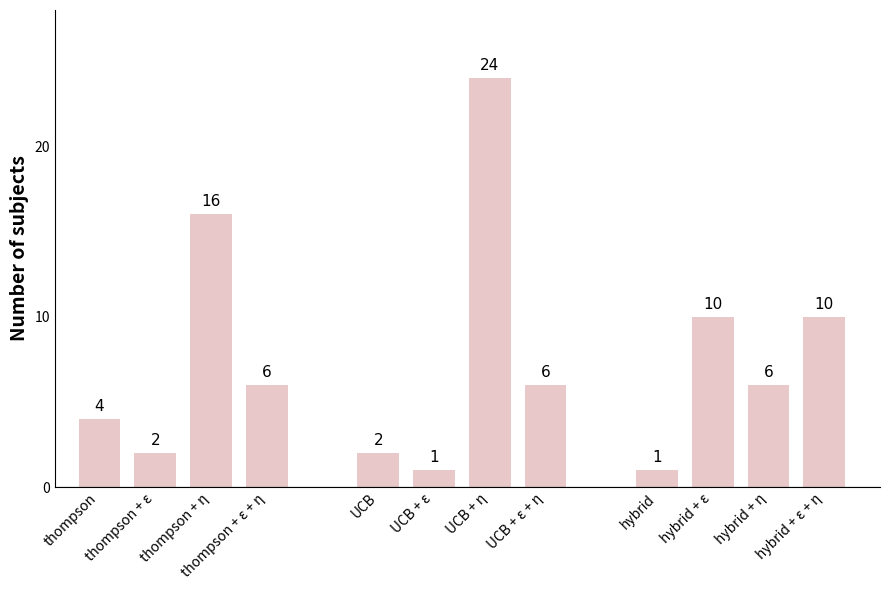

What position from the right is hybrid + ε + η?

1